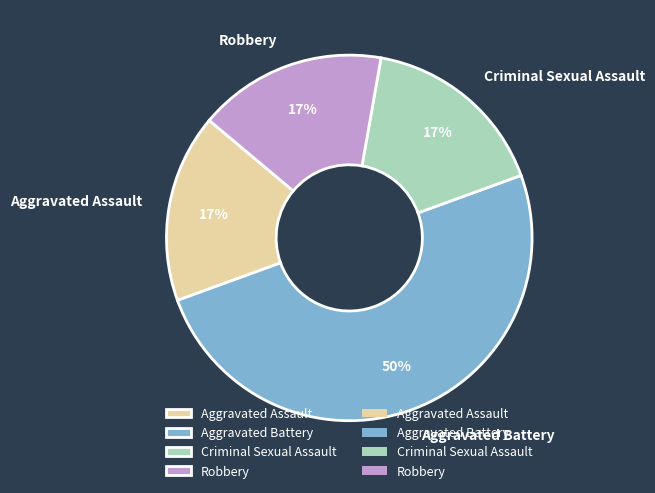

To the nearest percent, what portion does Aggravated Battery represent?

50%